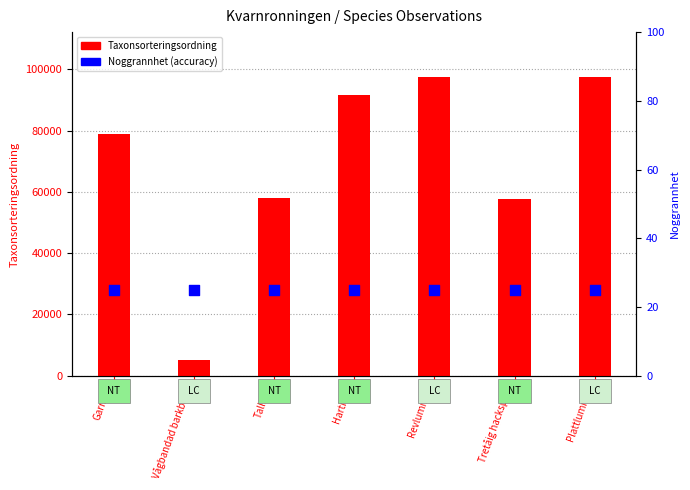

What is the total value across all series at Garnlav?

79060